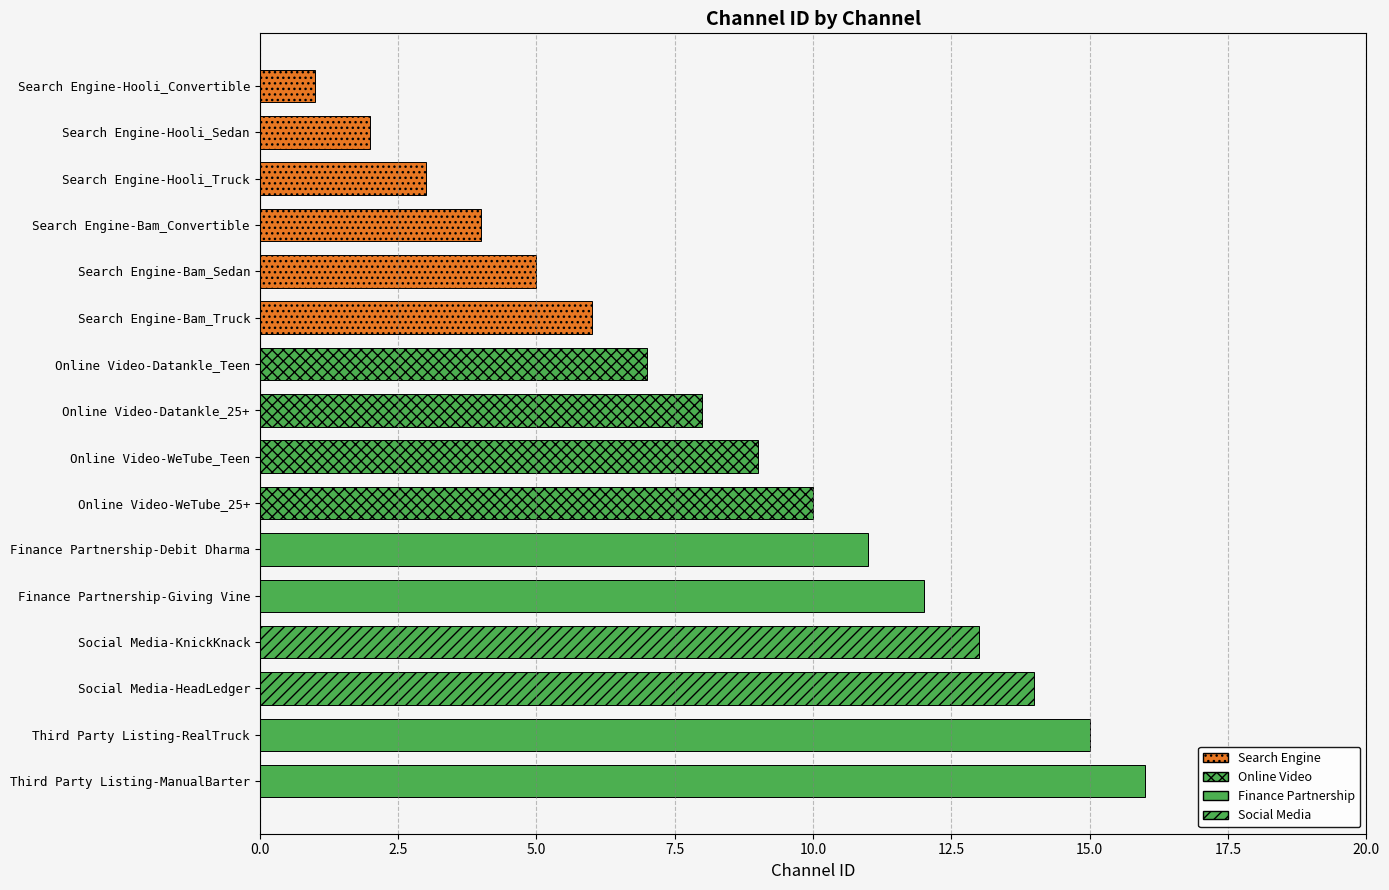

Rank the categories by value from highest to lowest.

Third Party Listing-ManualBarter, Third Party Listing-RealTruck, Social Media-HeadLedger, Social Media-KnickKnack, Finance Partnership-Giving Vine, Finance Partnership-Debit Dharma, Online Video-WeTube_25+, Online Video-WeTube_Teen, Online Video-Datankle_25+, Online Video-Datankle_Teen, Search Engine-Bam_Truck, Search Engine-Bam_Sedan, Search Engine-Bam_Convertible, Search Engine-Hooli_Truck, Search Engine-Hooli_Sedan, Search Engine-Hooli_Convertible